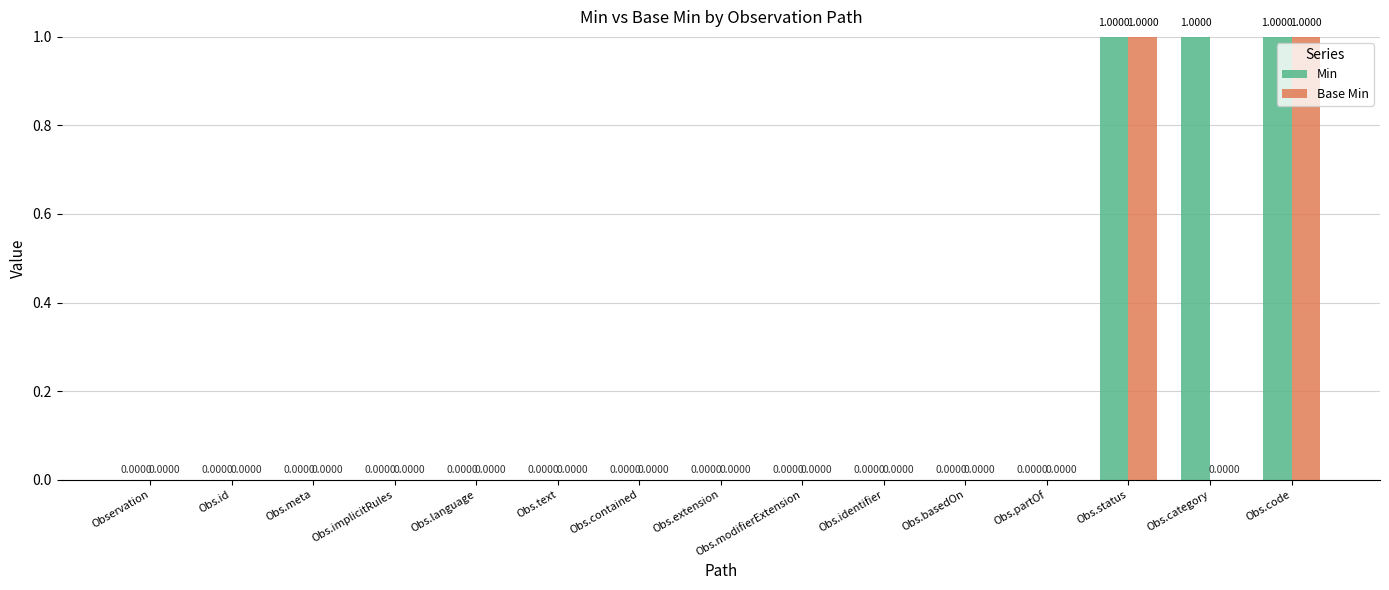

What is the maximum value for Base Min?

1